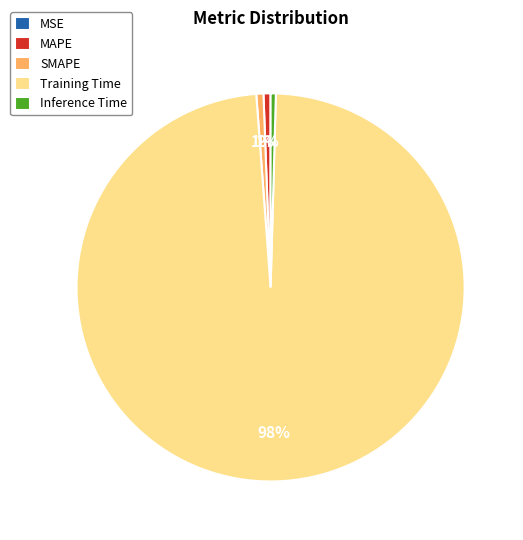

To the nearest percent, what portion does Training Time represent?

98%